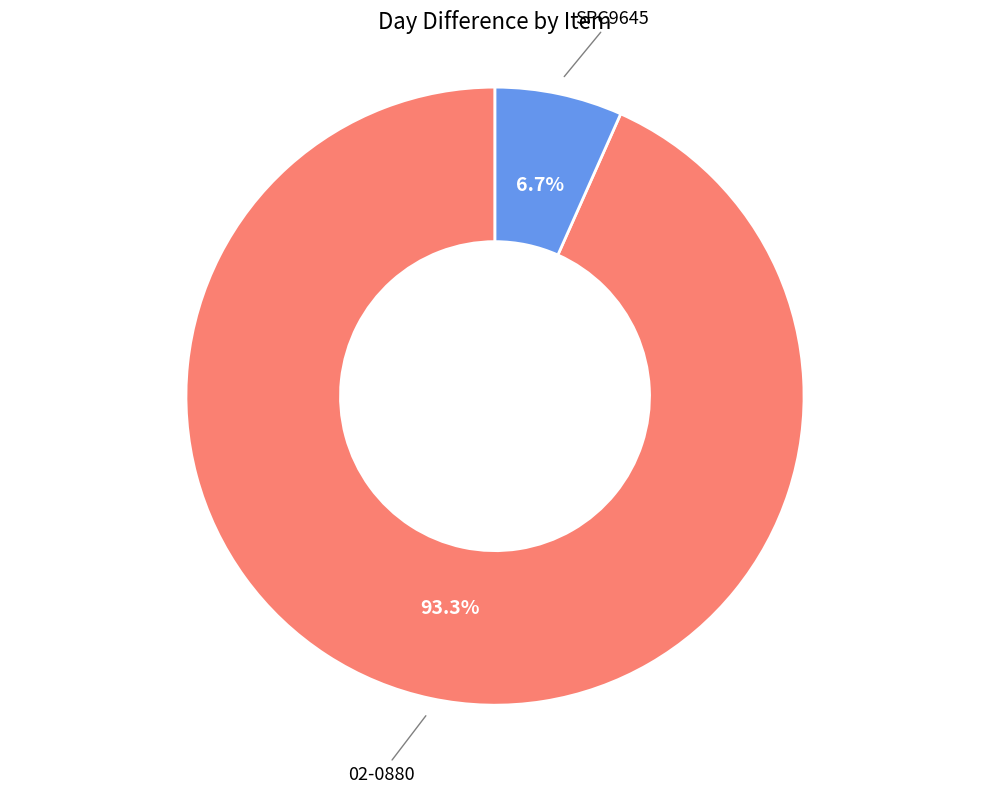

To the nearest percent, what is the difference between the largest and smallest slice percentages?

87%